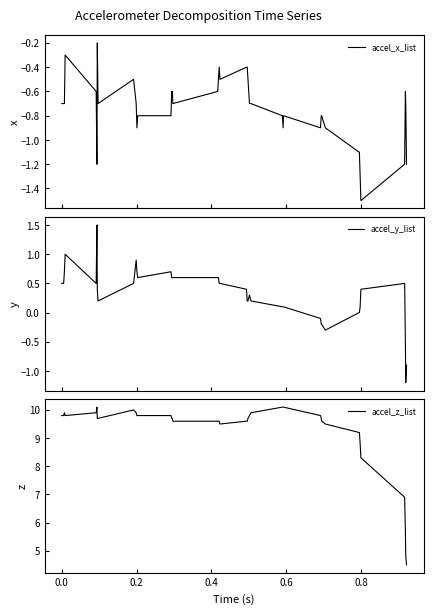

True or false: accel_y_list and accel_z_list intersect in this chart.

False